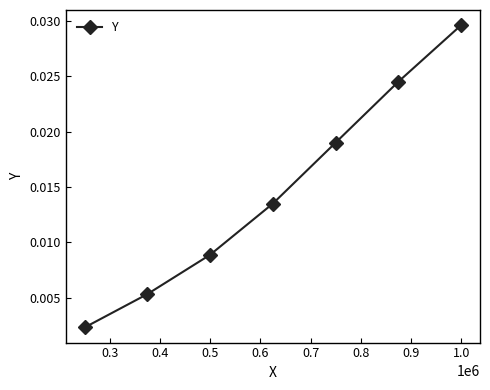

True or false: the data has more than 0 interior local peaks.

False